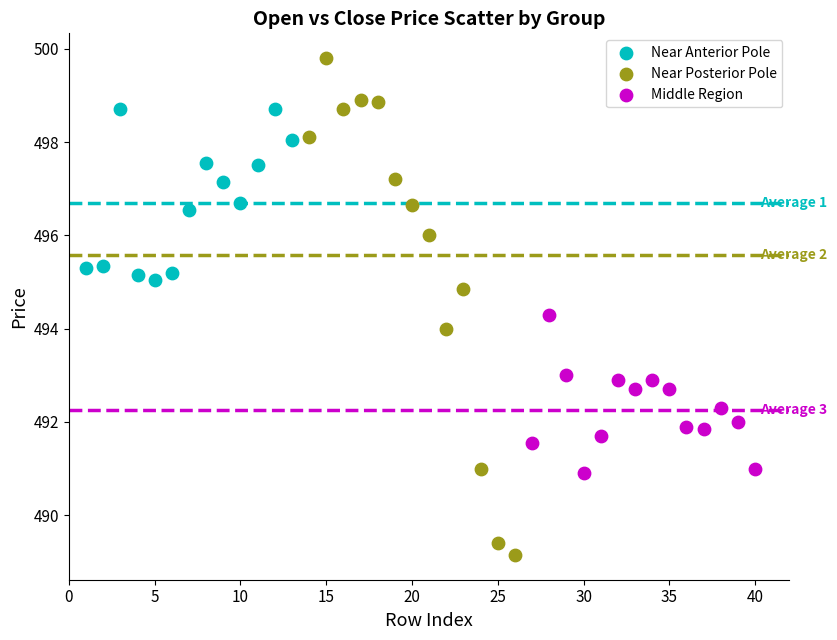

Which series reaches the maximum Y coordinate?

Near Posterior Pole